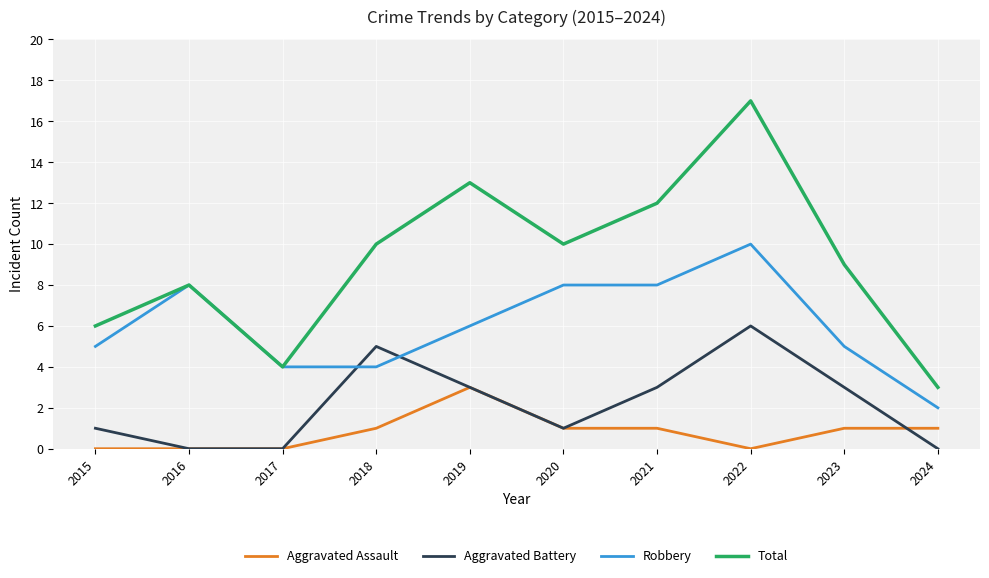

List the series in order of their peak value, lowest first.

Aggravated Assault, Aggravated Battery, Robbery, Total